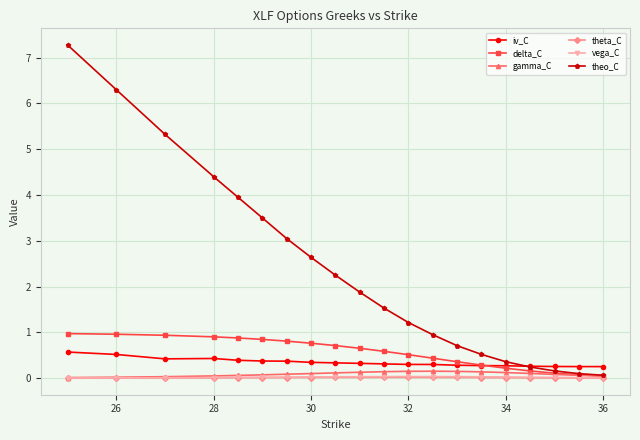

Which series has the largest total across all categories?

theo_C